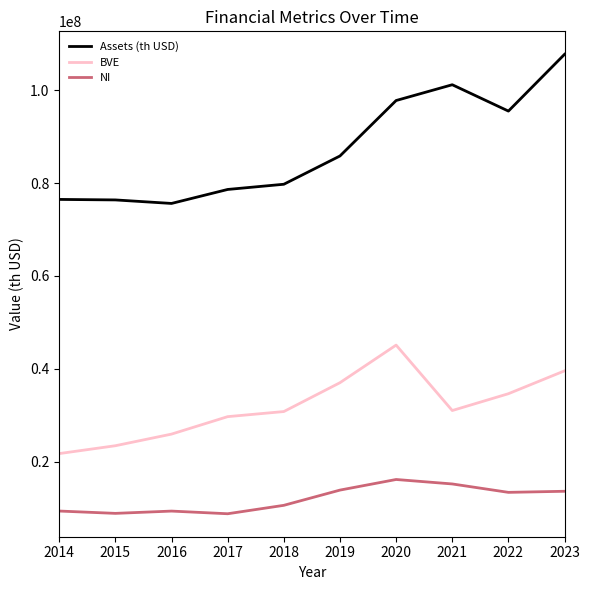

The NI series shows 4097543.6 at 2014. True or false?

False